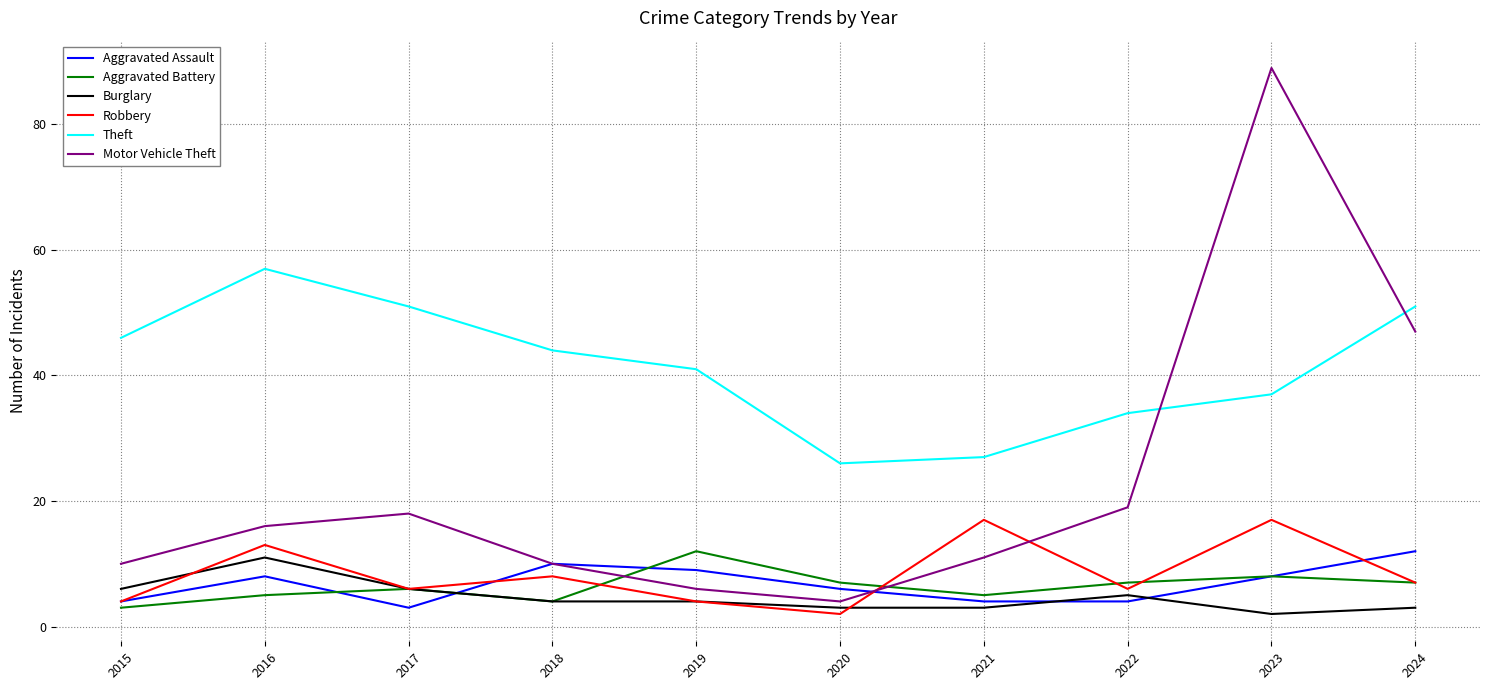

True or false: Aggravated Assault and Motor Vehicle Theft intersect in this chart.

True